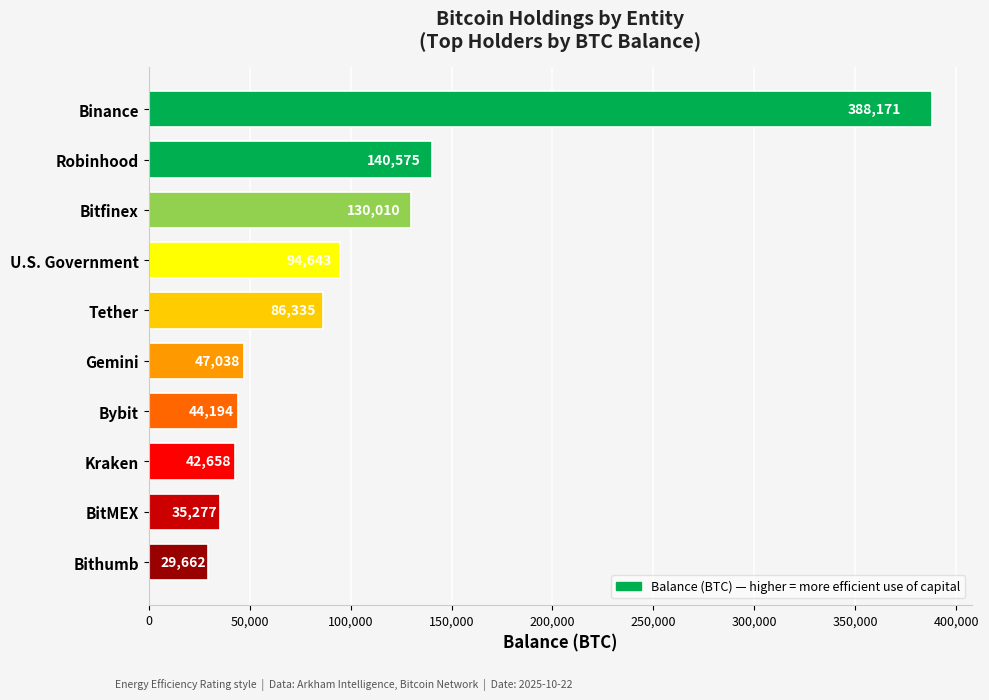

True or false: the data shows 168752.3 at U.S. Government.

False